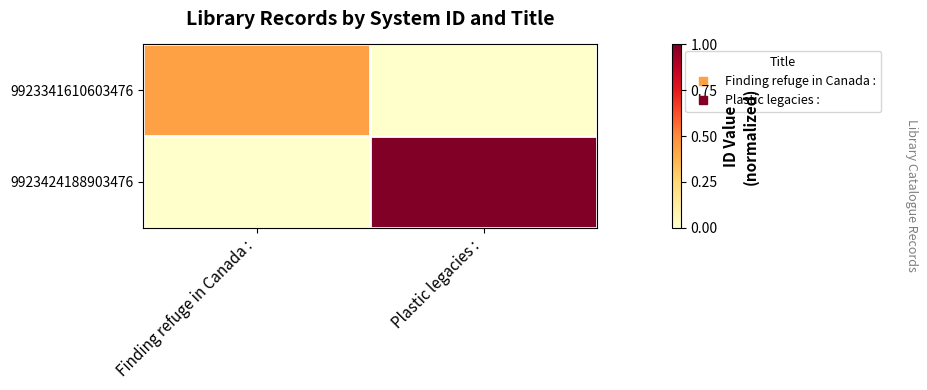

Reading left to right, transcribe all the data shown in this chart.

9923341610603476: Finding refuge in Canada :=0.4	Plastic legacies :=0.0
9923424188903476: Finding refuge in Canada :=0.0	Plastic legacies :=1.0